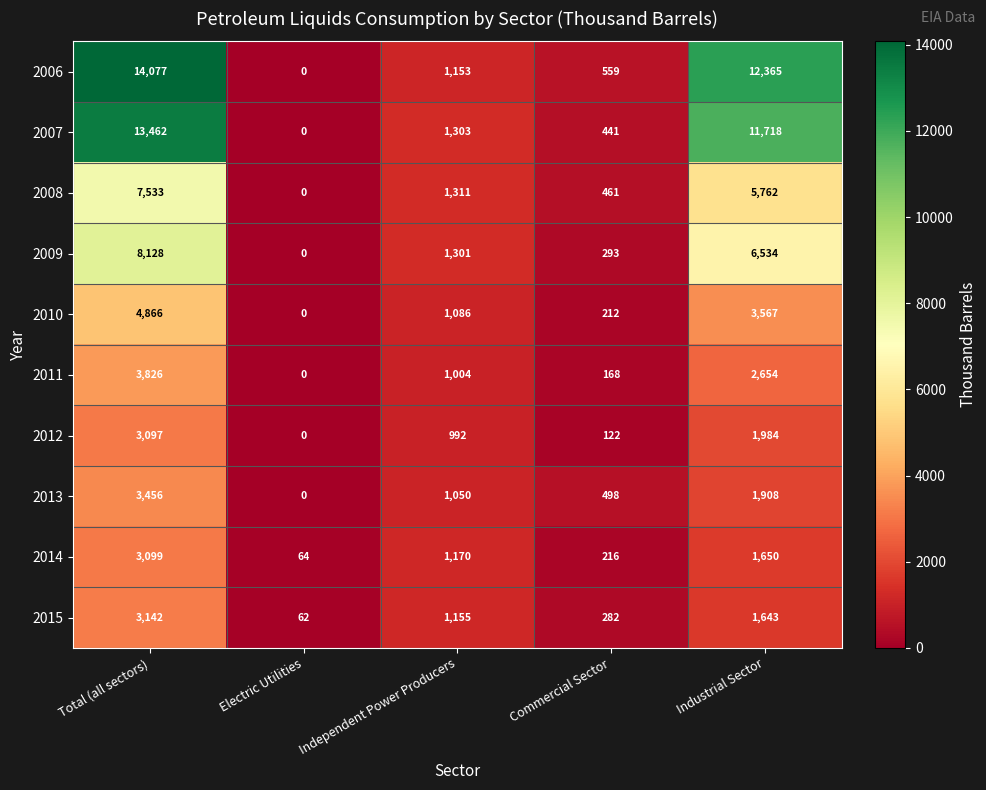

What is the sum of the 2009 values at Commercial Sector and Independent Power Producers?

1594